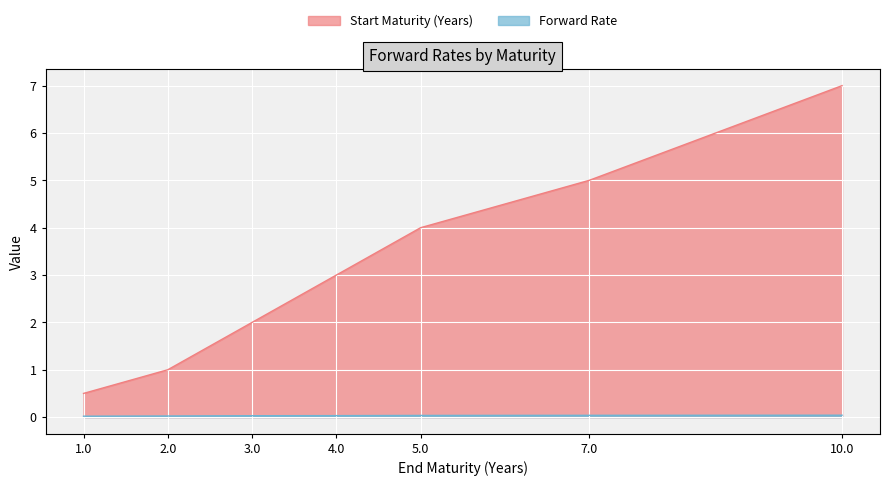

Reading left to right, extract all data points from this chart.

Start Maturity (Years): 1.0=0.5	2.0=1.0	3.0=2.0	4.0=3.0	5.0=4.0	7.0=5.0	10.0=7.0
Forward Rate: 1.0=0.0	2.0=0.0	3.0=0.0	4.0=0.0	5.0=0.0	7.0=0.0	10.0=0.0